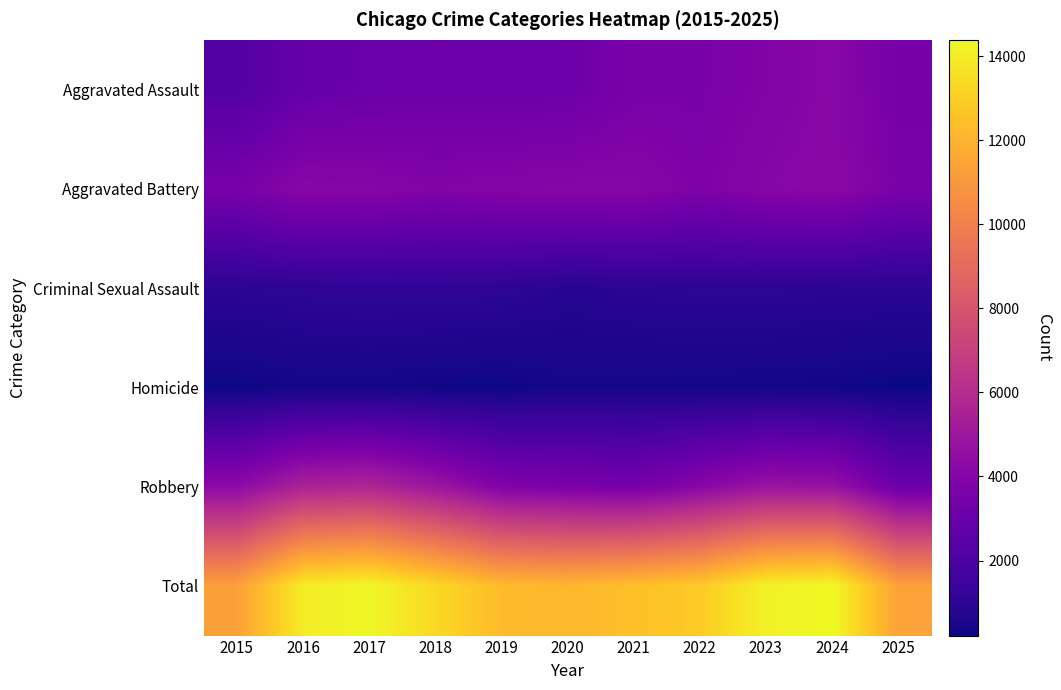

Between 2015 and 2018, which series saw the biggest shift?

Total